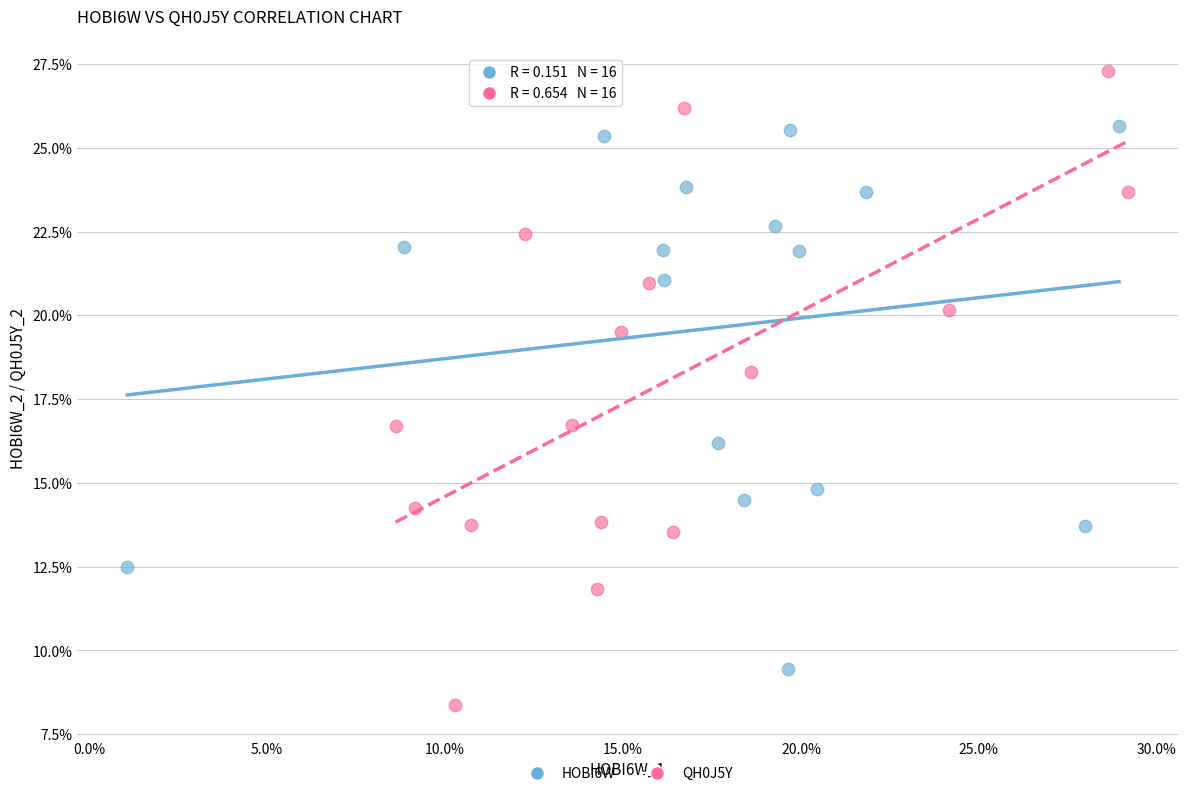

Which series reaches the maximum Y coordinate?

QH0J5Y